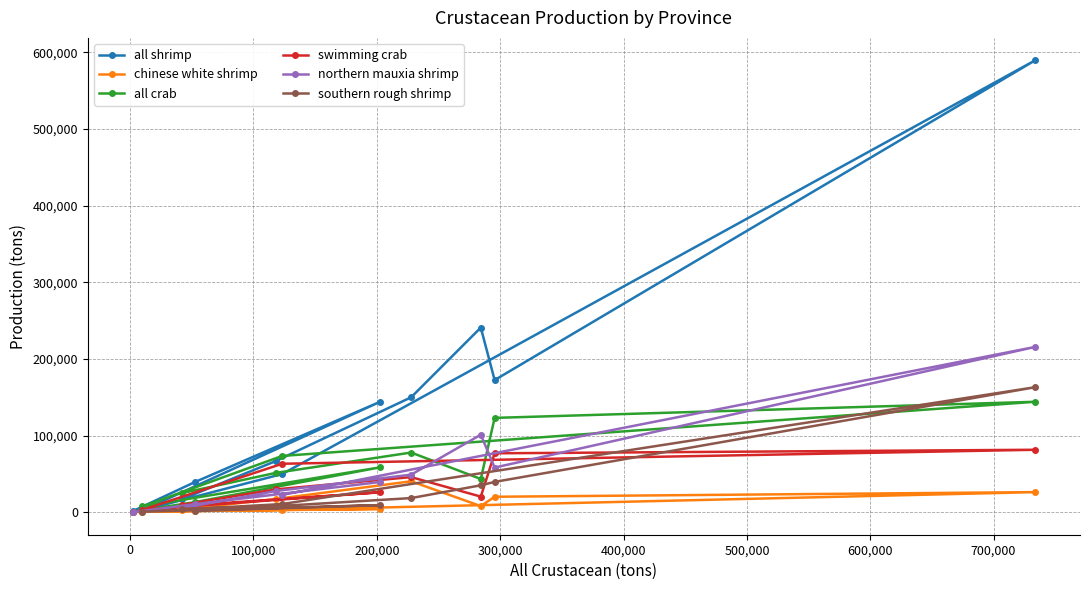

True or false: all shrimp has more than 0 interior local peaks.

True